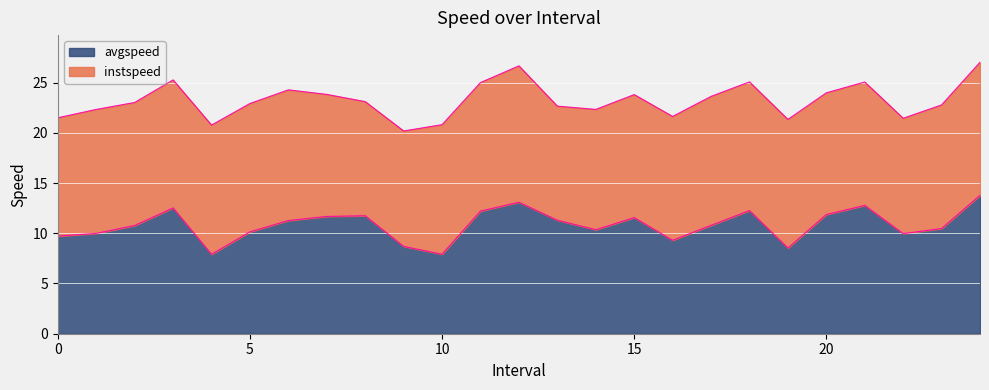

What is the difference between the maximum and minimum values?

5.9